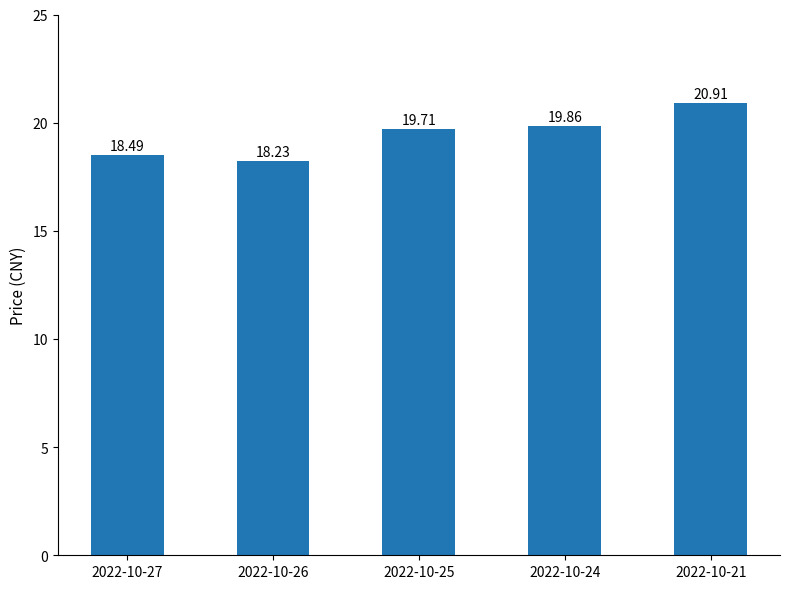

What is the value of the 2nd bar from the left?

18.2